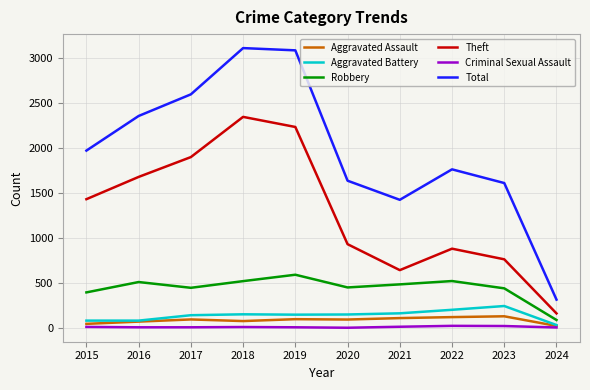

The value of Robbery at 2022 is 521. True or false?

True